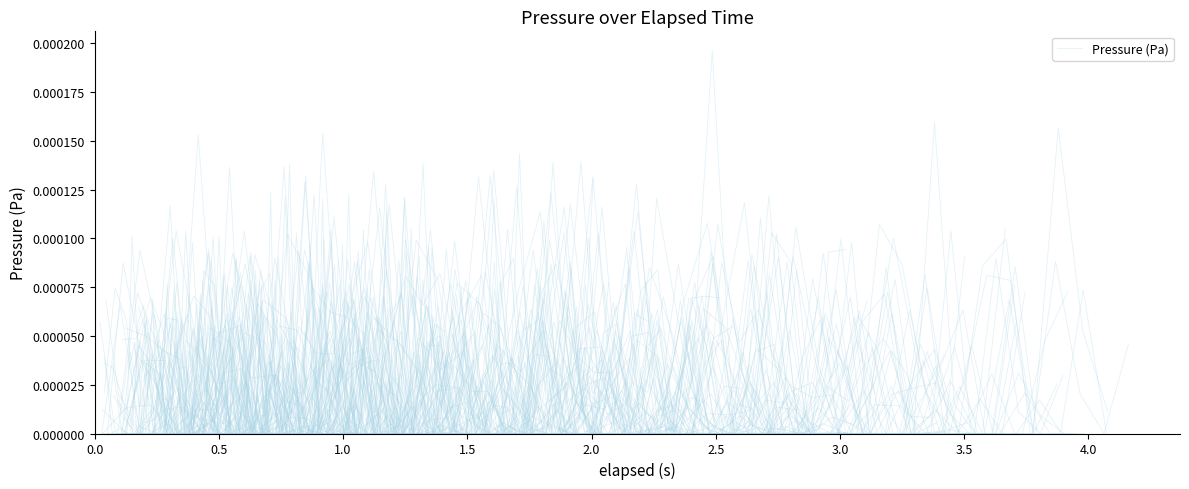

True or false: the data shows -0.0 at 4.0.

False